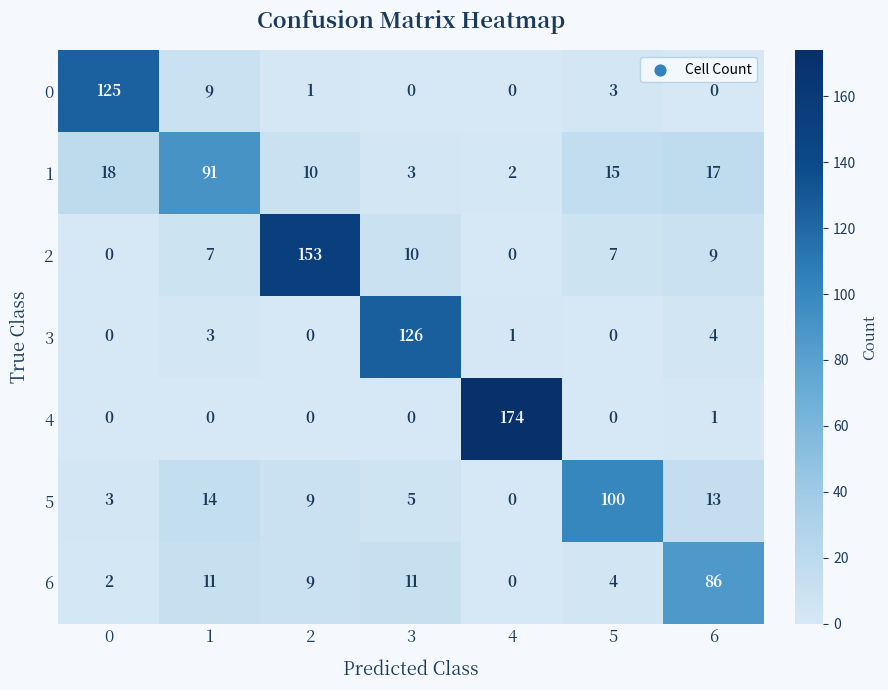

How many series are shown in this chart?

7